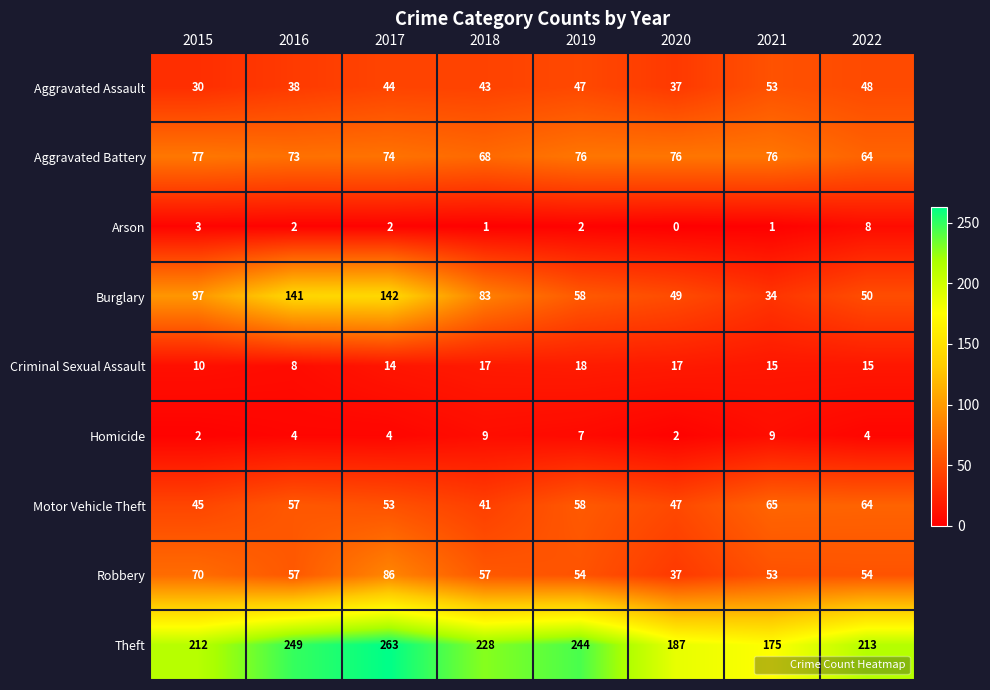

The value of Burglary at 2016 is 141. True or false?

True